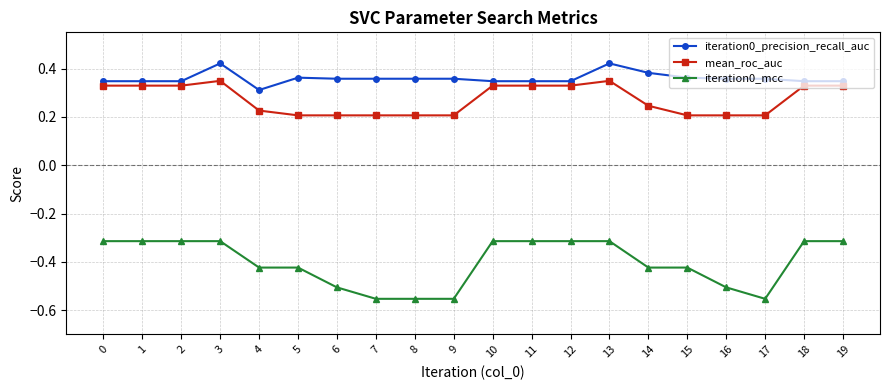

True or false: iteration0_precision_recall_auc has more than 0 points higher than both neighbors.

True